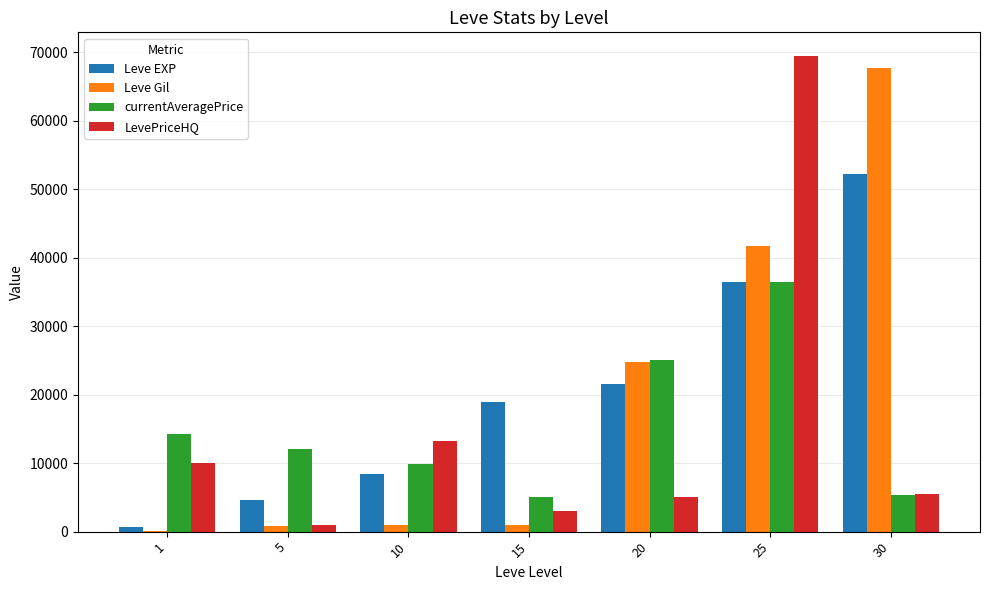

Read the LevePriceHQ value at 25, to the nearest 10.

69420